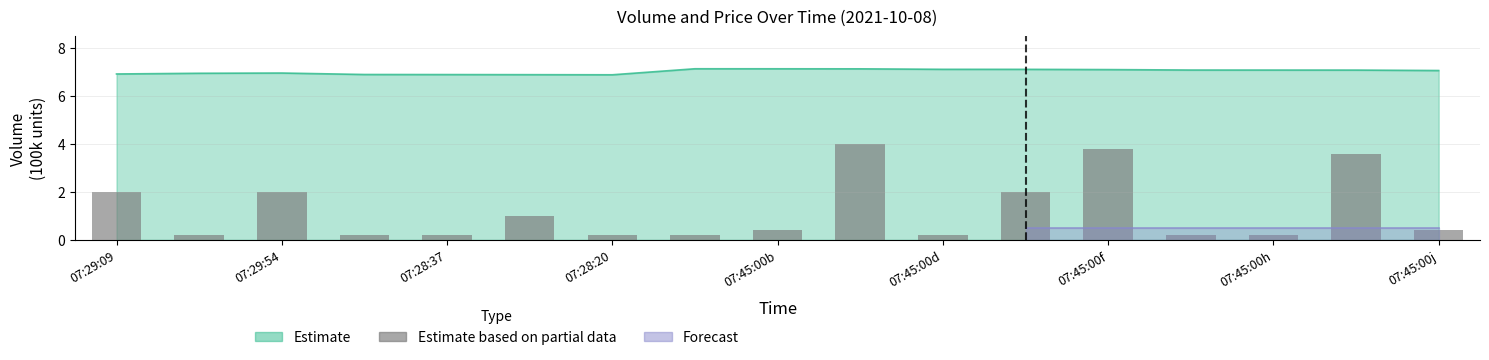

What is the approximate value at 07:29:09?

2.0